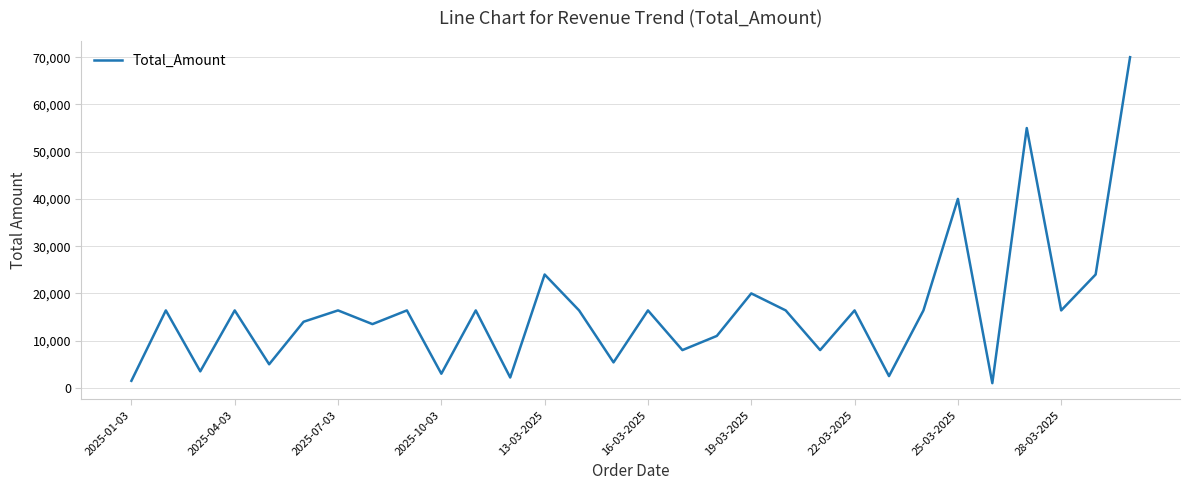

What is the difference between the maximum and minimum values?

69000